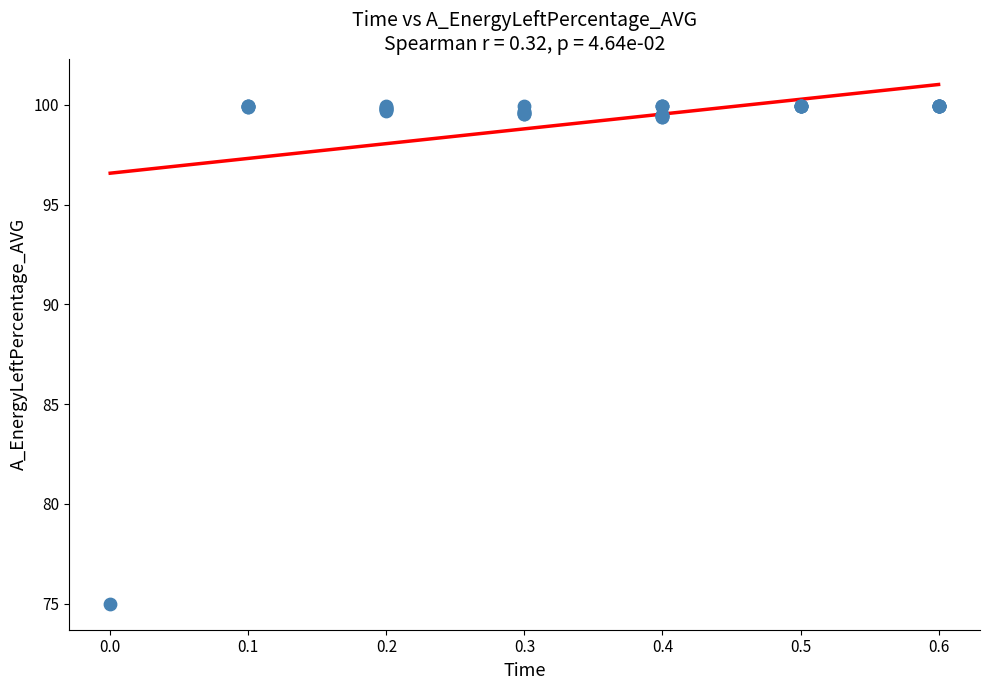

What Y value in the scatter plot is closest to 87?

75.0